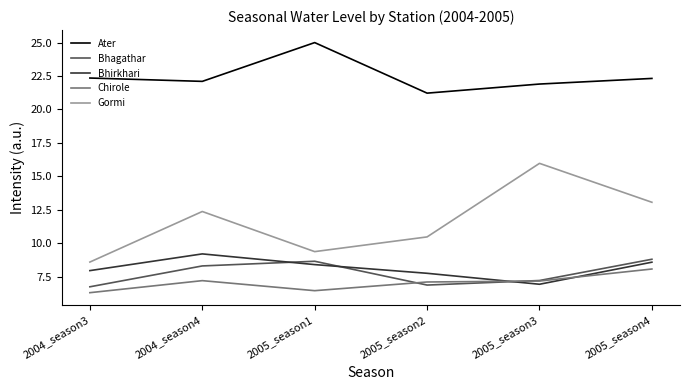

Is the value of Bhirkhari at 2005_season2 greater than the value of Gormi at 2005_season4?

No